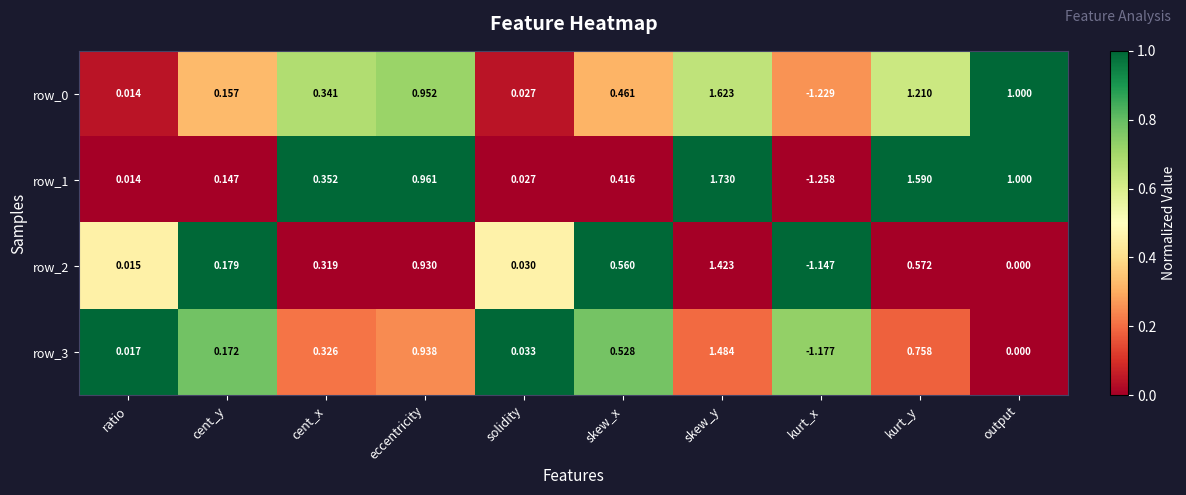

List the labels in order of row_1 value, largest first.

skew_y, kurt_y, output, eccentricity, skew_x, cent_x, cent_y, solidity, ratio, kurt_x